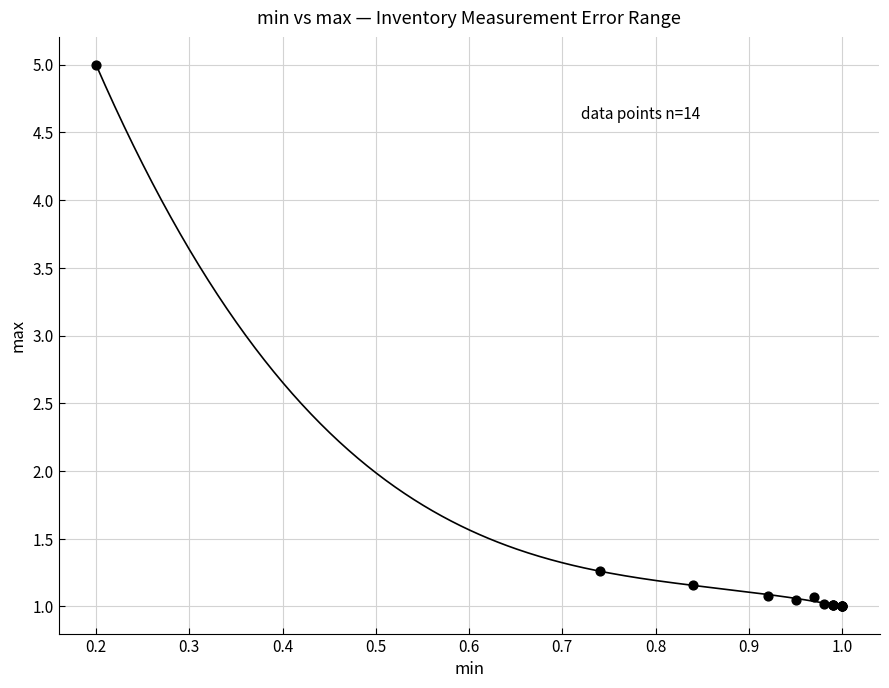

What Y value in the scatter plot is closest to 3?

1.3